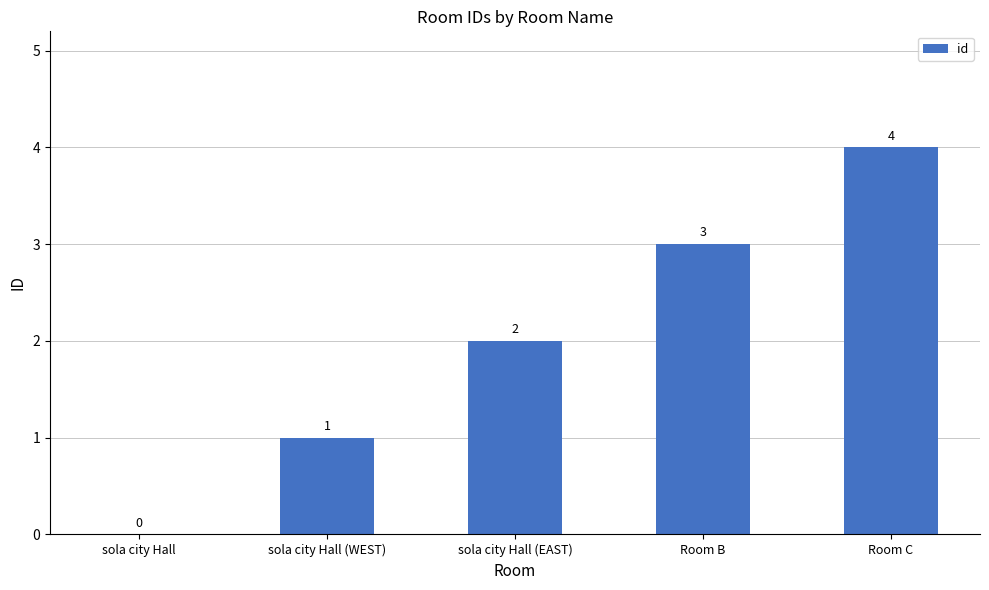

Read the value at Room B.

3